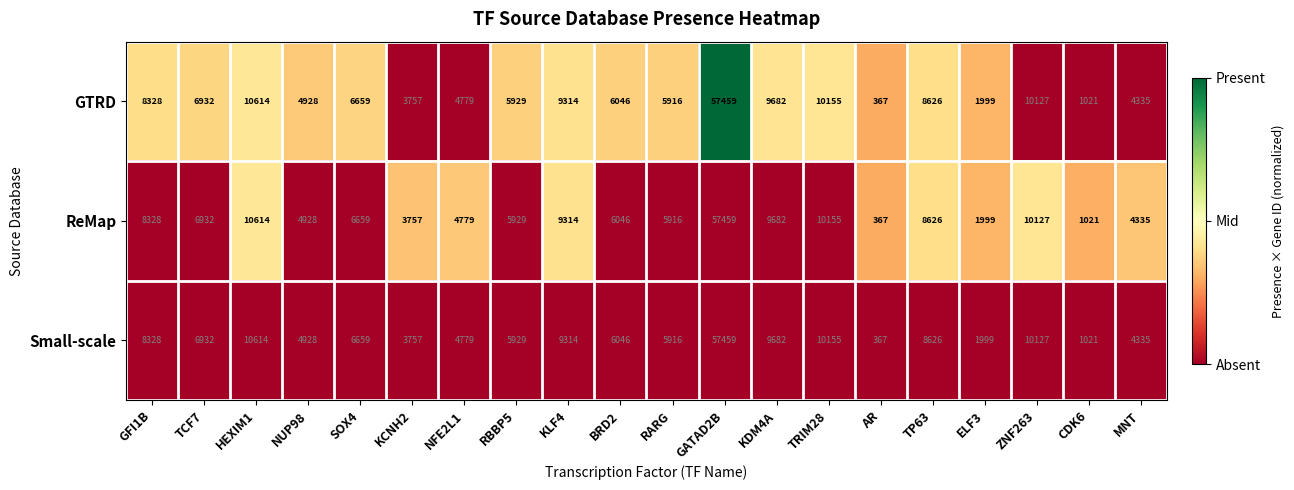

Which label corresponds to the largest value in the chart?

GATAD2B